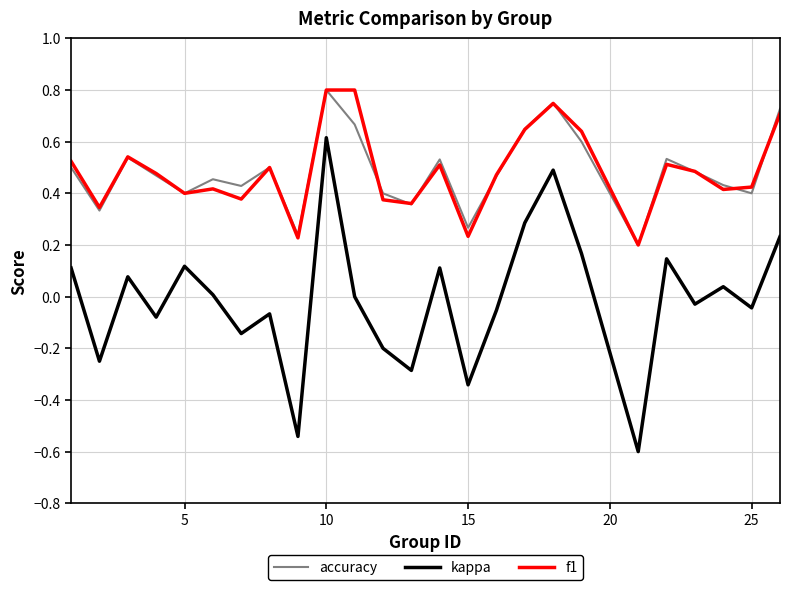

What is the lowest value of the kappa series?

-0.6